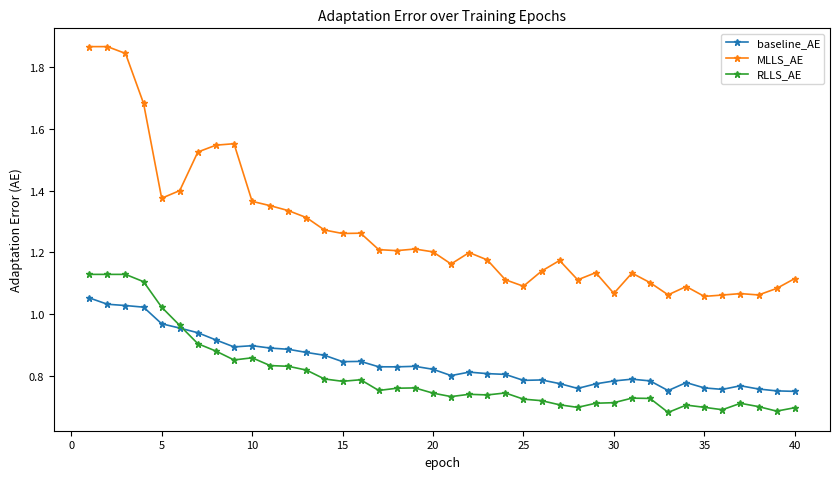

True or false: RLLS_AE and MLLS_AE intersect in this chart.

False